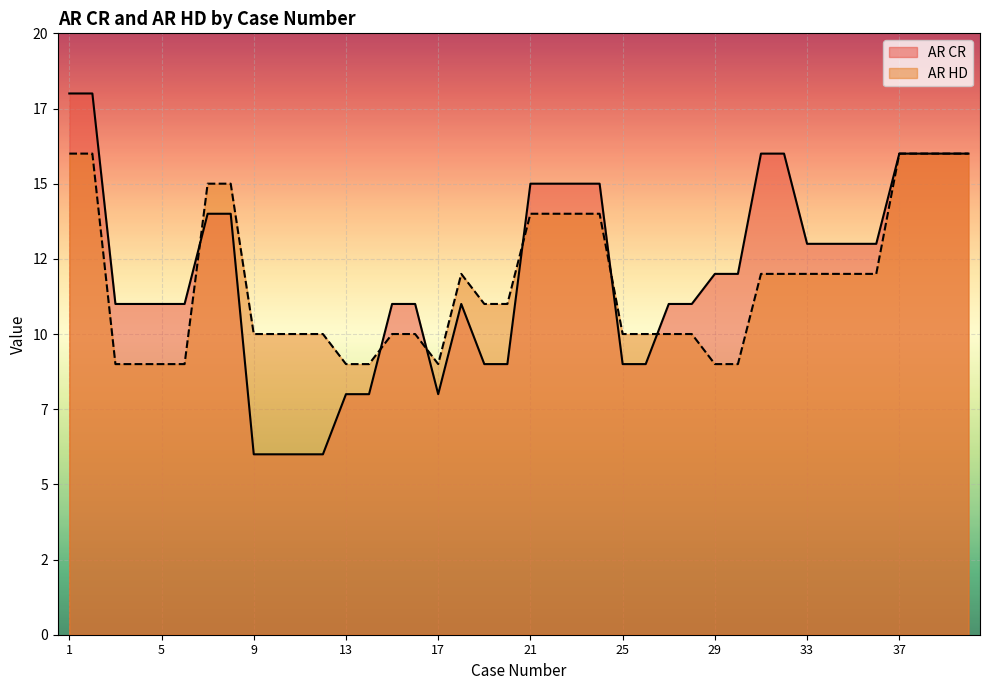

What are all the series names shown in the legend?

AR CR, AR HD